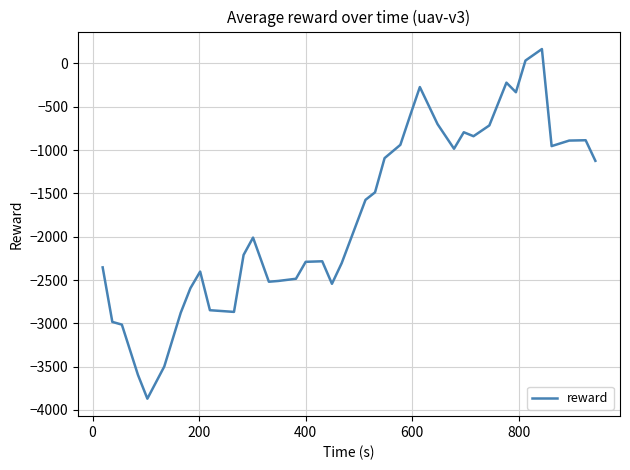

What is the maximum value shown in the chart?

166.1